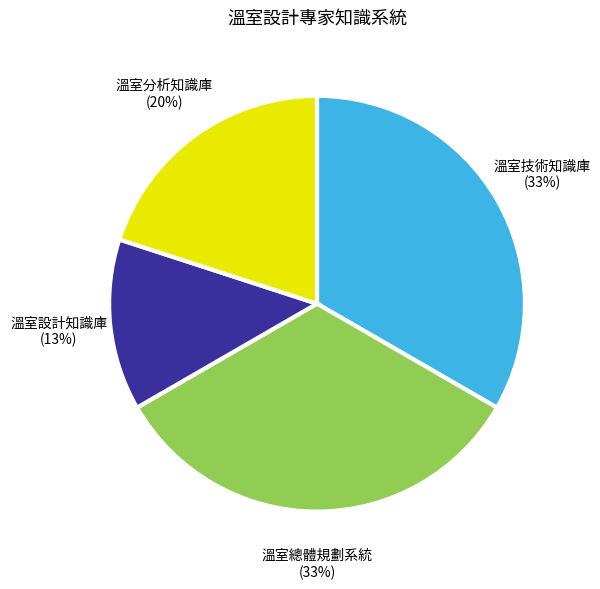

Between 溫室技術知識庫 and 溫室設計知識庫, which is larger?

溫室技術知識庫